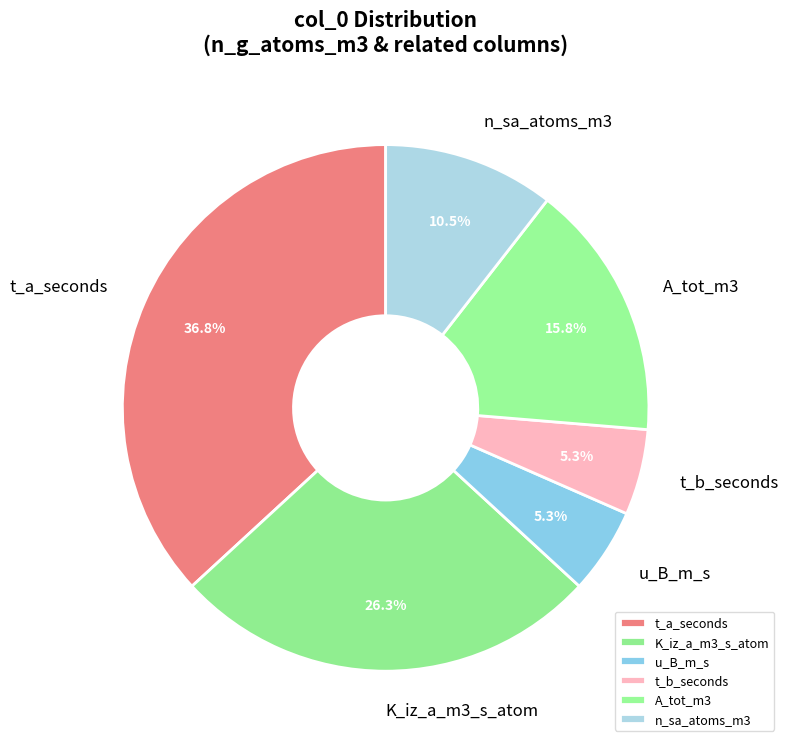

Approximately how many times larger is the value at A_tot_m3 compared to K_iz_a_m3_s_atom?

0.6